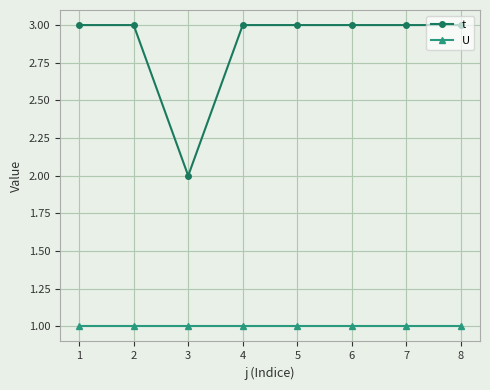

Where is the first local minimum for t?

3